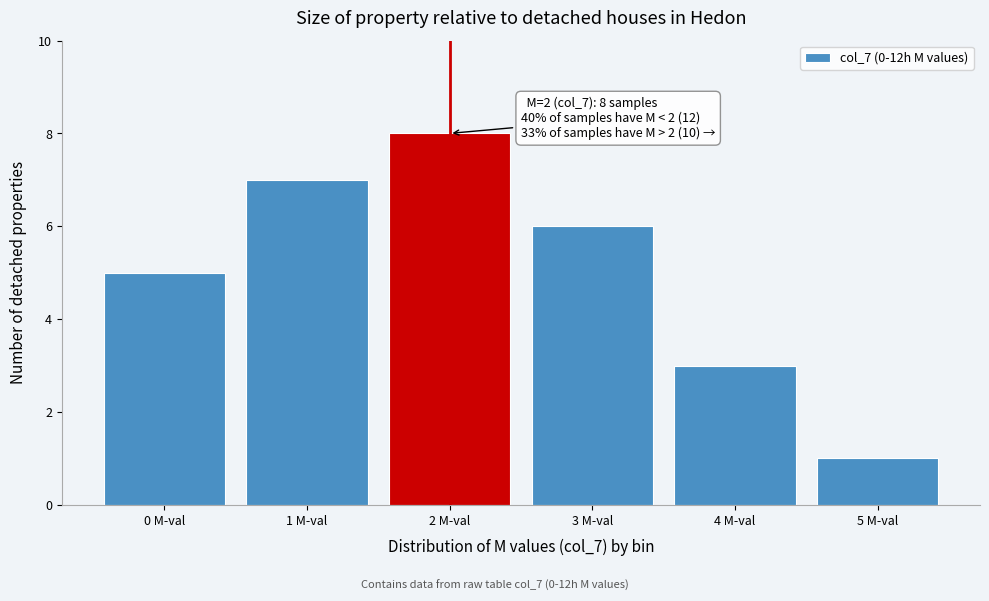

Which range on the x-axis has the tallest bar?

1.5 to 2.5